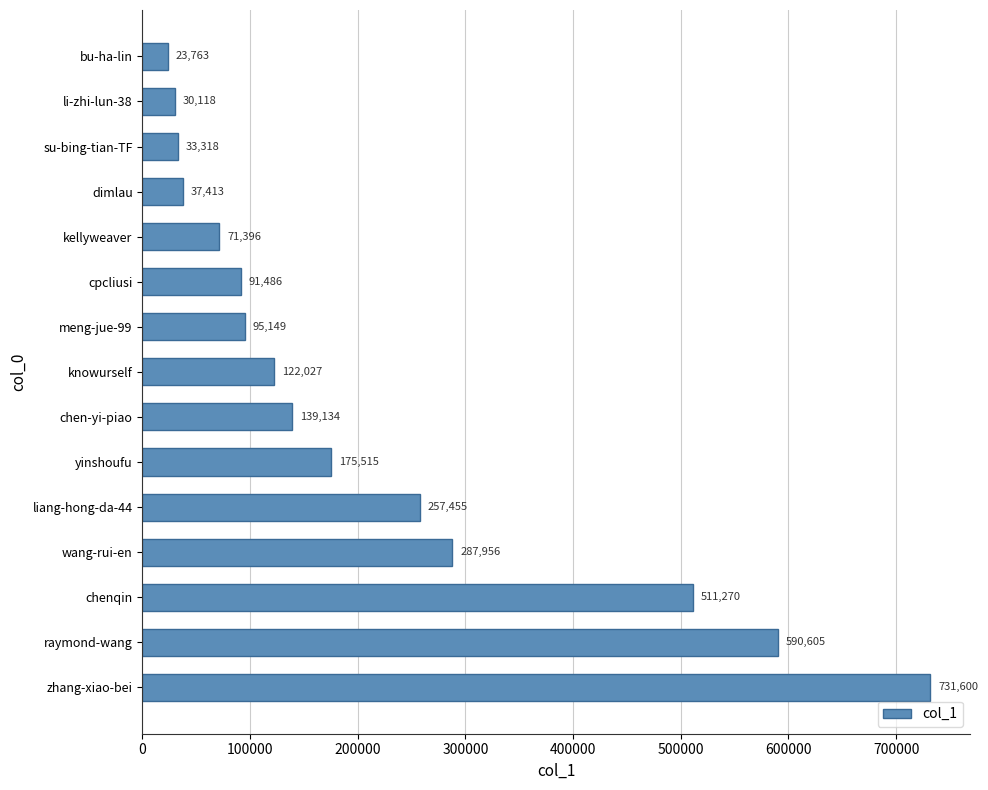

Between knowurself and cpcliusi, which is larger?

knowurself